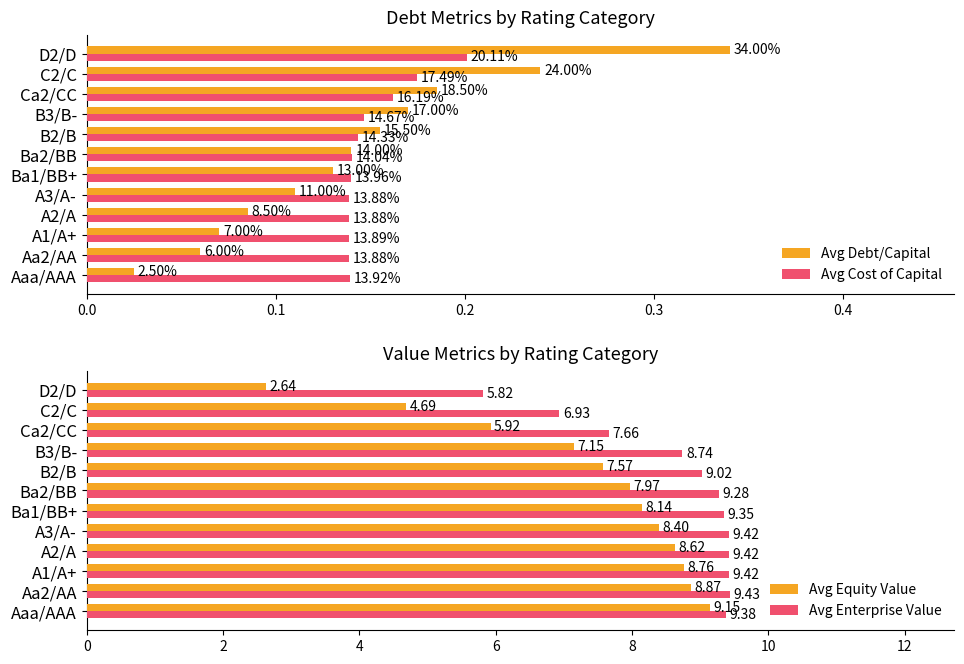

Which series has the largest range (max minus min)?

Avg Equity Value